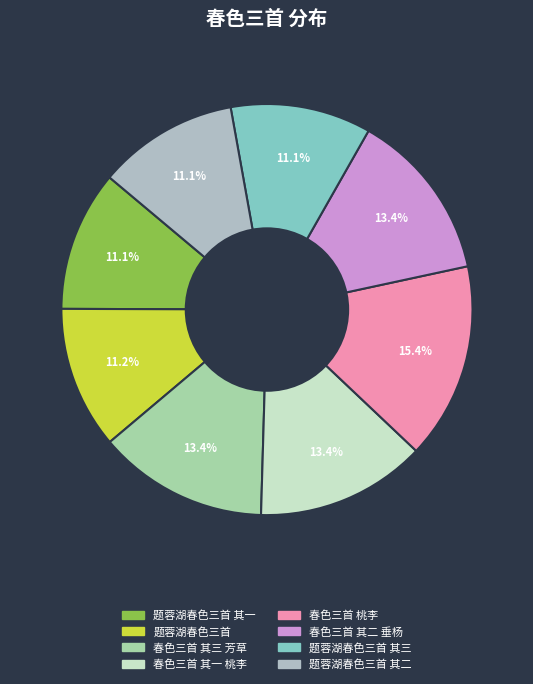

How many segments does this pie chart have?

8